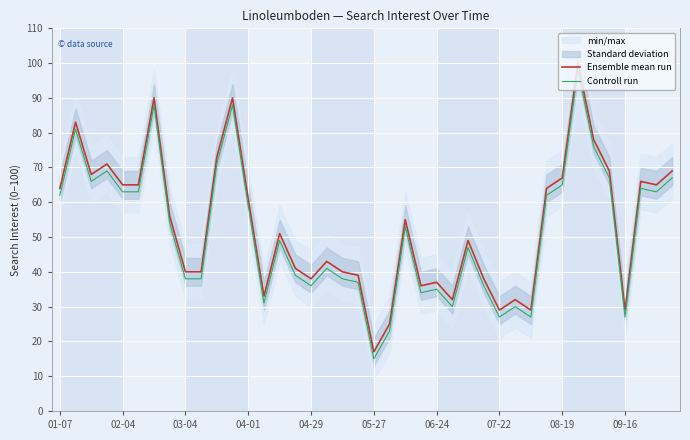

How many lines are shown in the chart?

2